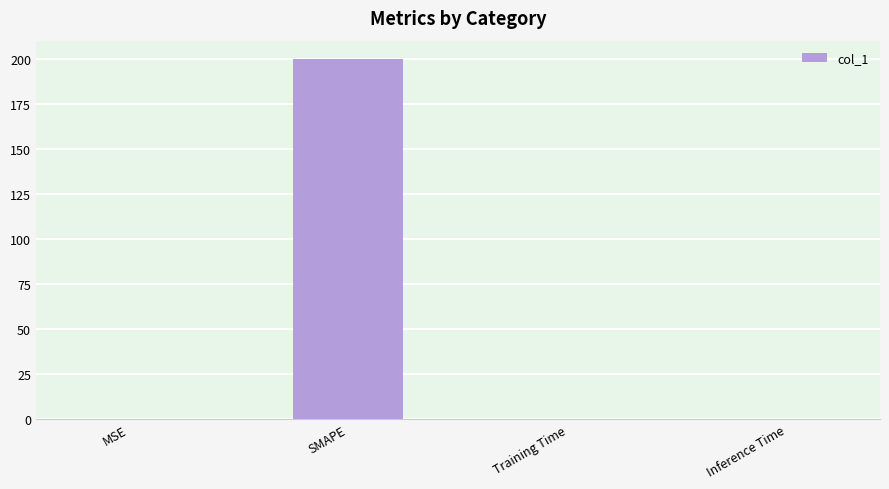

At which category does the chart reach its peak across all series?

SMAPE